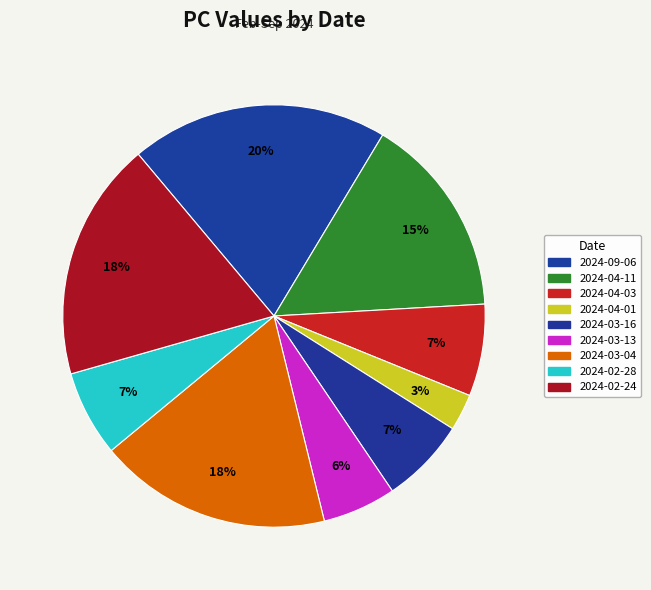

How many slices are in this pie chart?

9